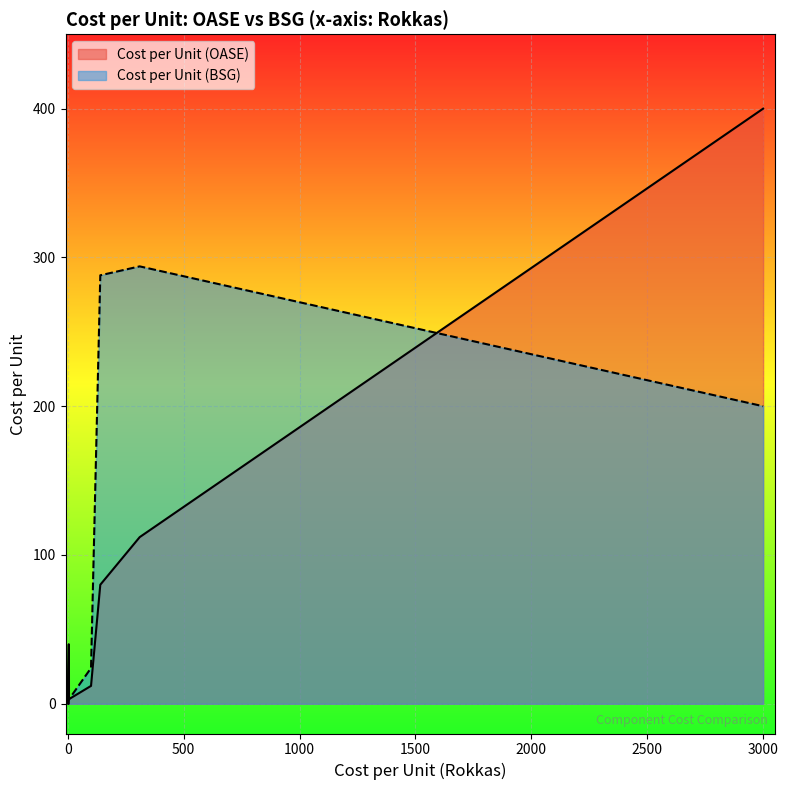

What is the average value of the Cost per Unit (BSG) series?

101.3